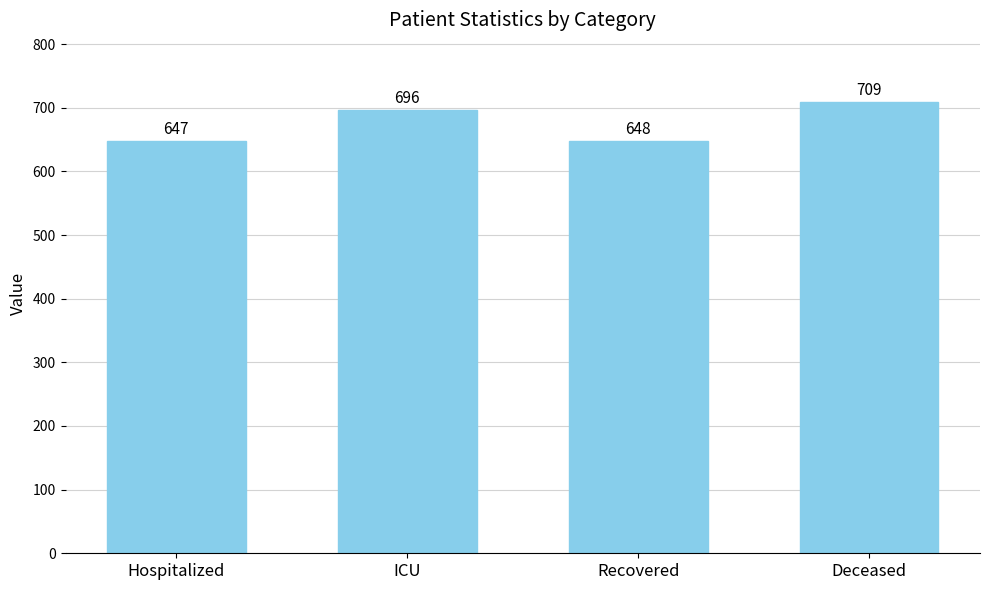

What is the sum of all values?

2700